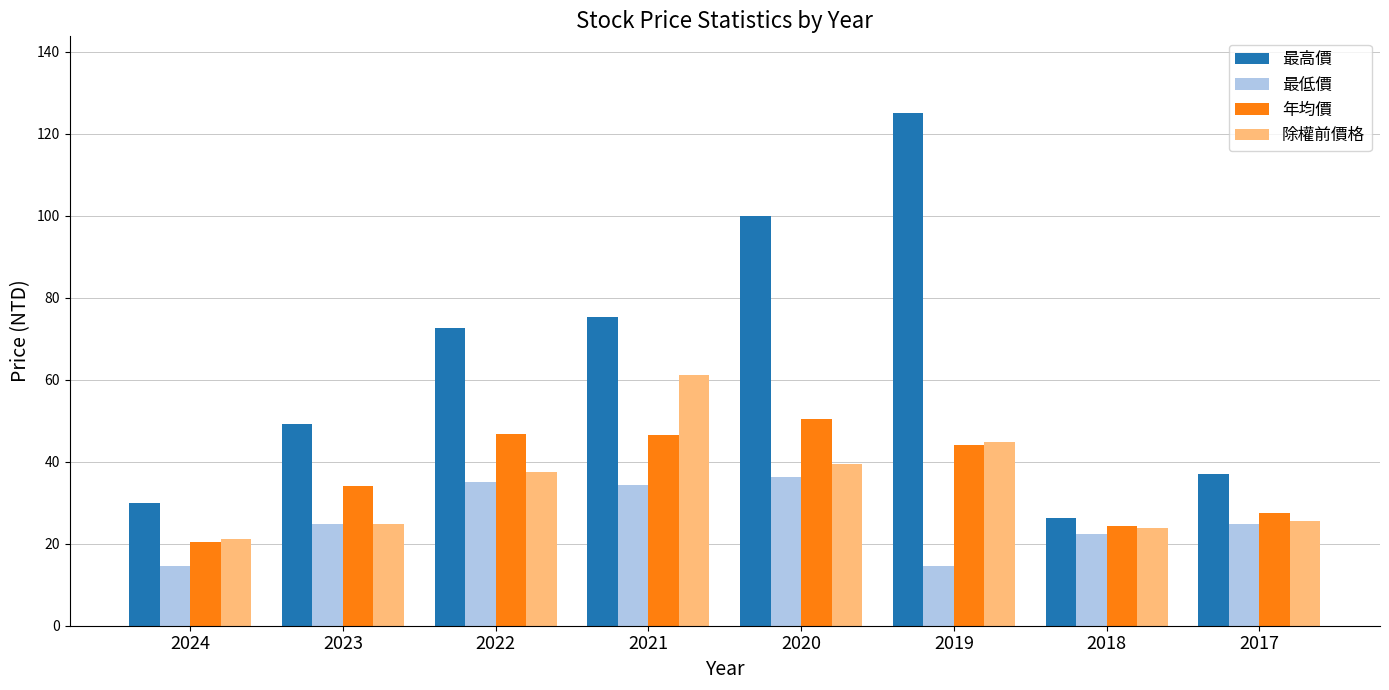

What are all the series names shown in the legend?

最高價, 最低價, 年均價, 除權前價格